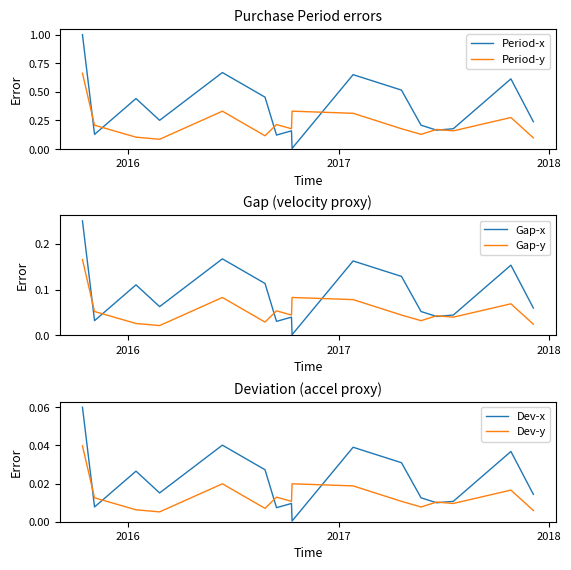

Reading left to right, list all the values displayed in this chart.

Period-x: 1.0	0.1	0.4	0.3	0.7	0.5	0.1	0.2	0.0	0.7	0.5	0.2	0.2	0.2	0.6	0.2
Period-y: 0.7	0.2	0.1	0.1	0.3	0.1	0.2	0.2	0.3	0.3	0.2	0.1	0.2	0.2	0.3	0.1
Gap-x: 0.2	0.0	0.1	0.1	0.2	0.1	0.0	0.0	0.0	0.2	0.1	0.1	0.0	0.0	0.2	0.1
Gap-y: 0.2	0.1	0.0	0.0	0.1	0.0	0.1	0.0	0.1	0.1	0.0	0.0	0.0	0.0	0.1	0.0
Dev-x: 0.1	0.0	0.0	0.0	0.0	0.0	0.0	0.0	0.0	0.0	0.0	0.0	0.0	0.0	0.0	0.0
Dev-y: 0.0	0.0	0.0	0.0	0.0	0.0	0.0	0.0	0.0	0.0	0.0	0.0	0.0	0.0	0.0	0.0